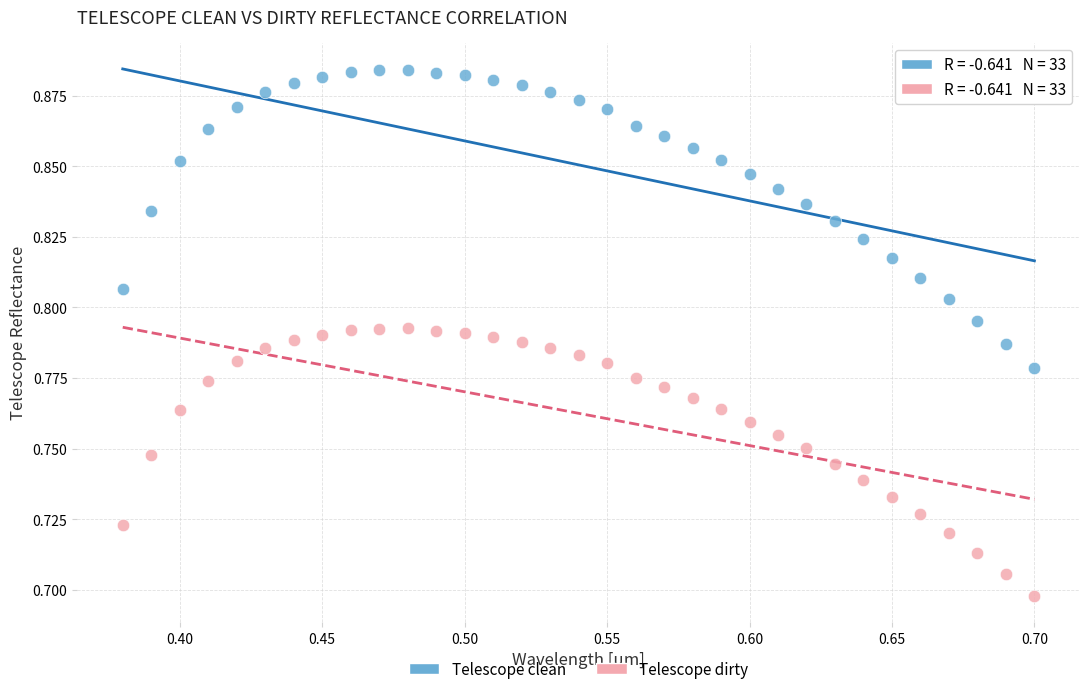

Which series reaches the maximum Y coordinate?

Telescope clean